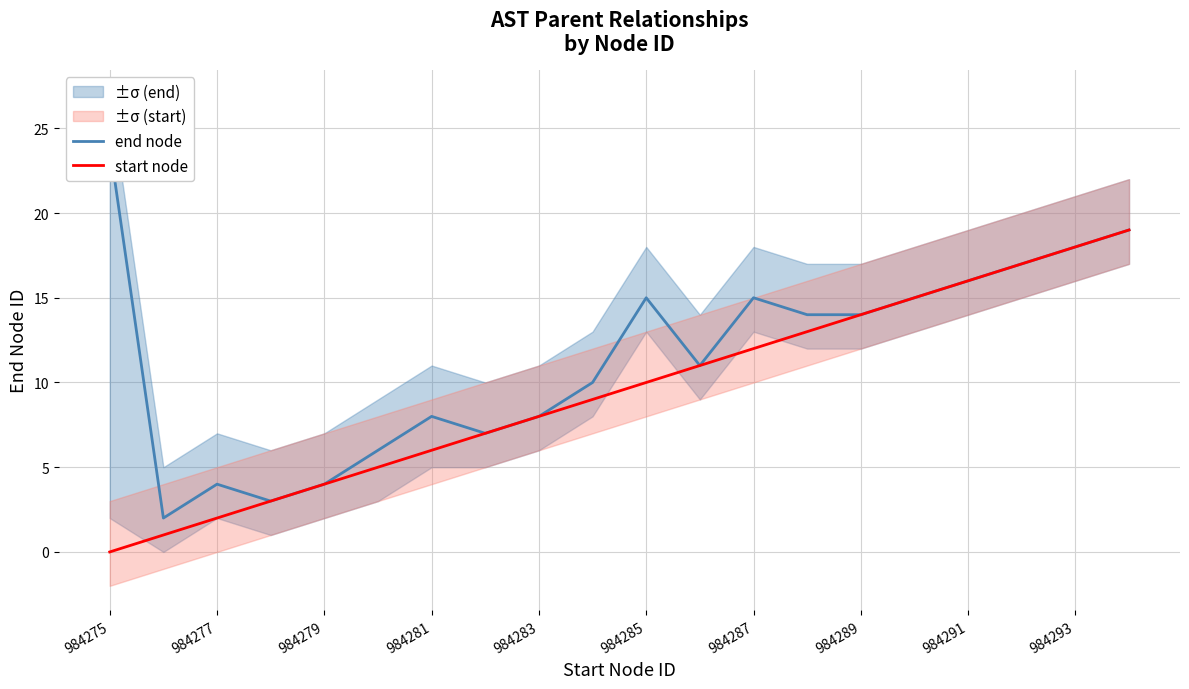

The start node series shows 10 at 984281. True or false?

False